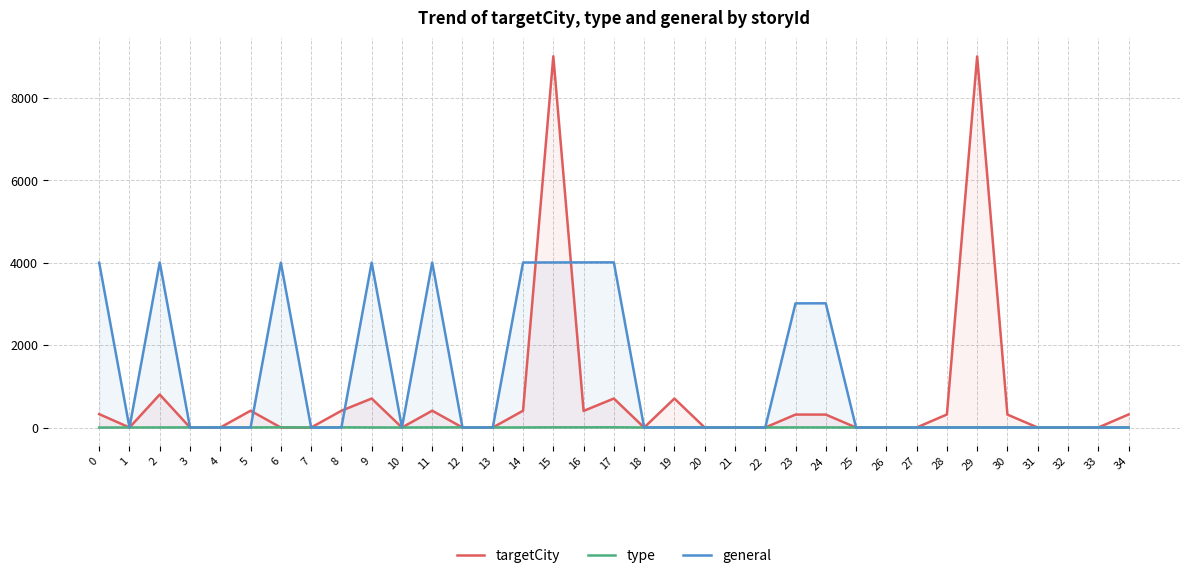

Which label corresponds to the smallest value in the chart?

1